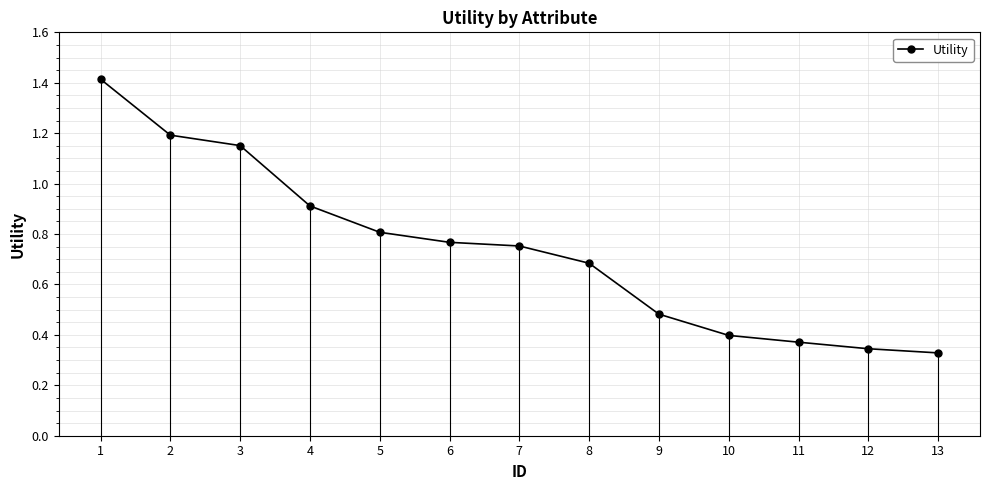

True or false: the data has more than 2 interior local peaks.

False